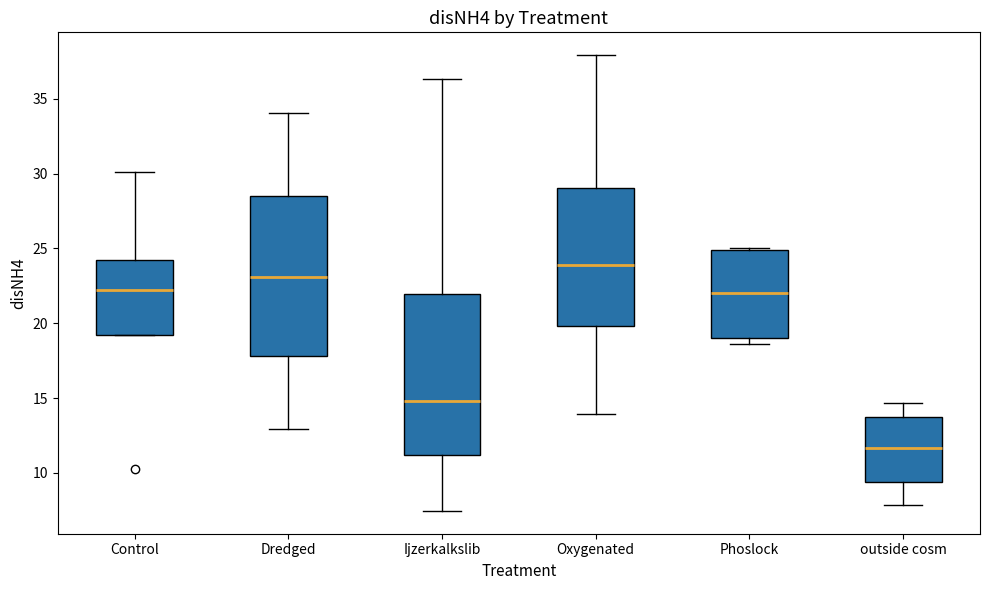

Which box's median line is the highest?

Oxygenated